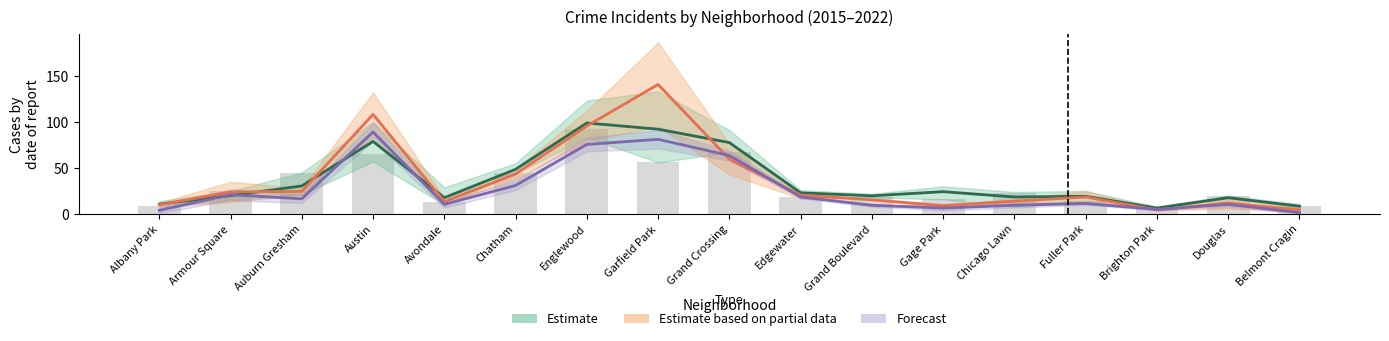

How many values in the Estimate based on partial data series are below 18?

8